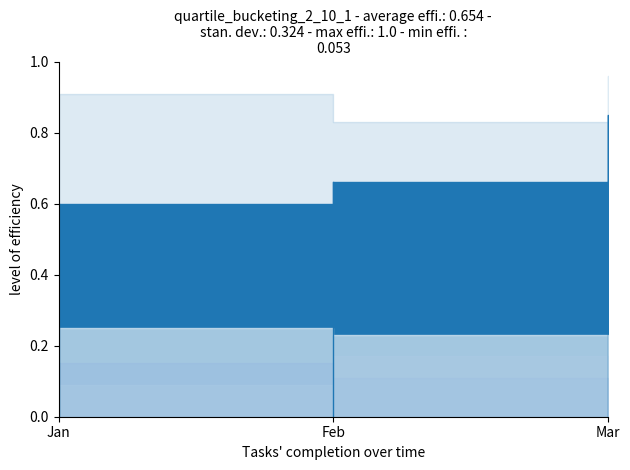

What is the spread (max minus min) of values at Feb?

0.7